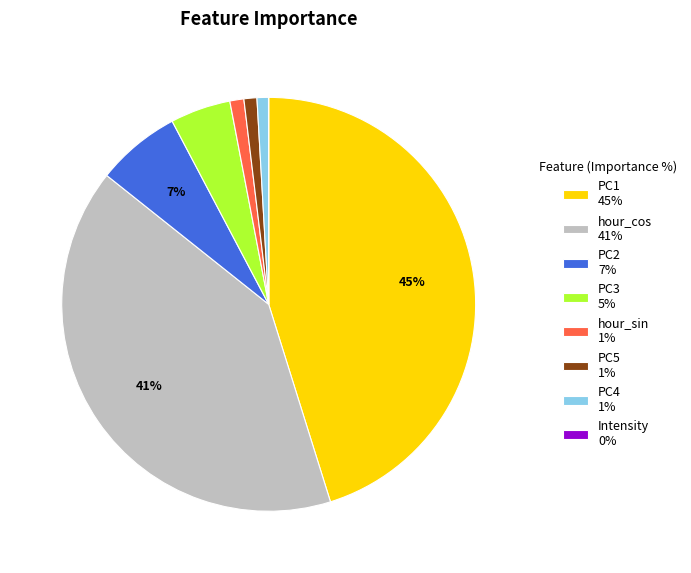

To the nearest percent, what percentage of the pie is PC5?

1%